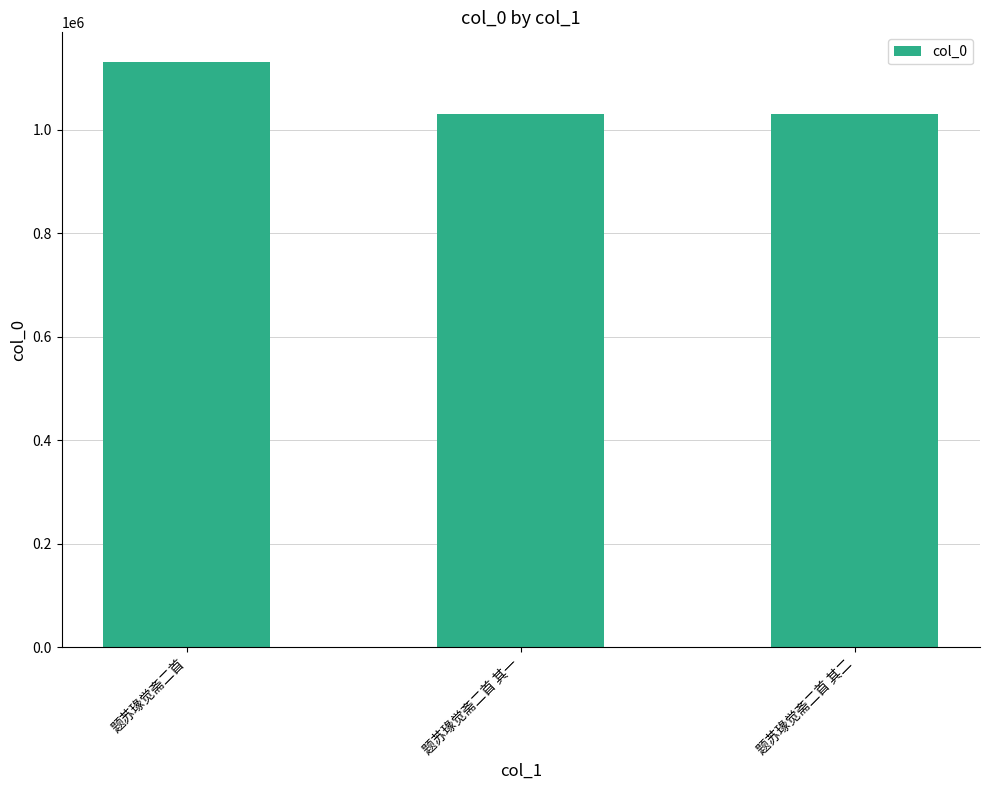

What is the change in value from 题苏瑑觉斋二首 to 题苏瑑觉斋二首 其一?

-101628